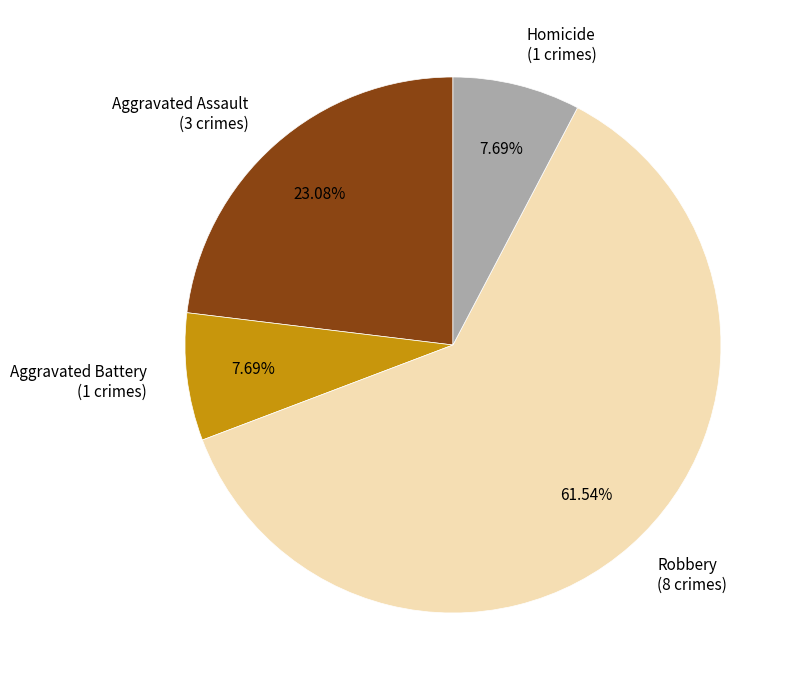

What is the total percentage of Robbery and Homicide?

69.2%